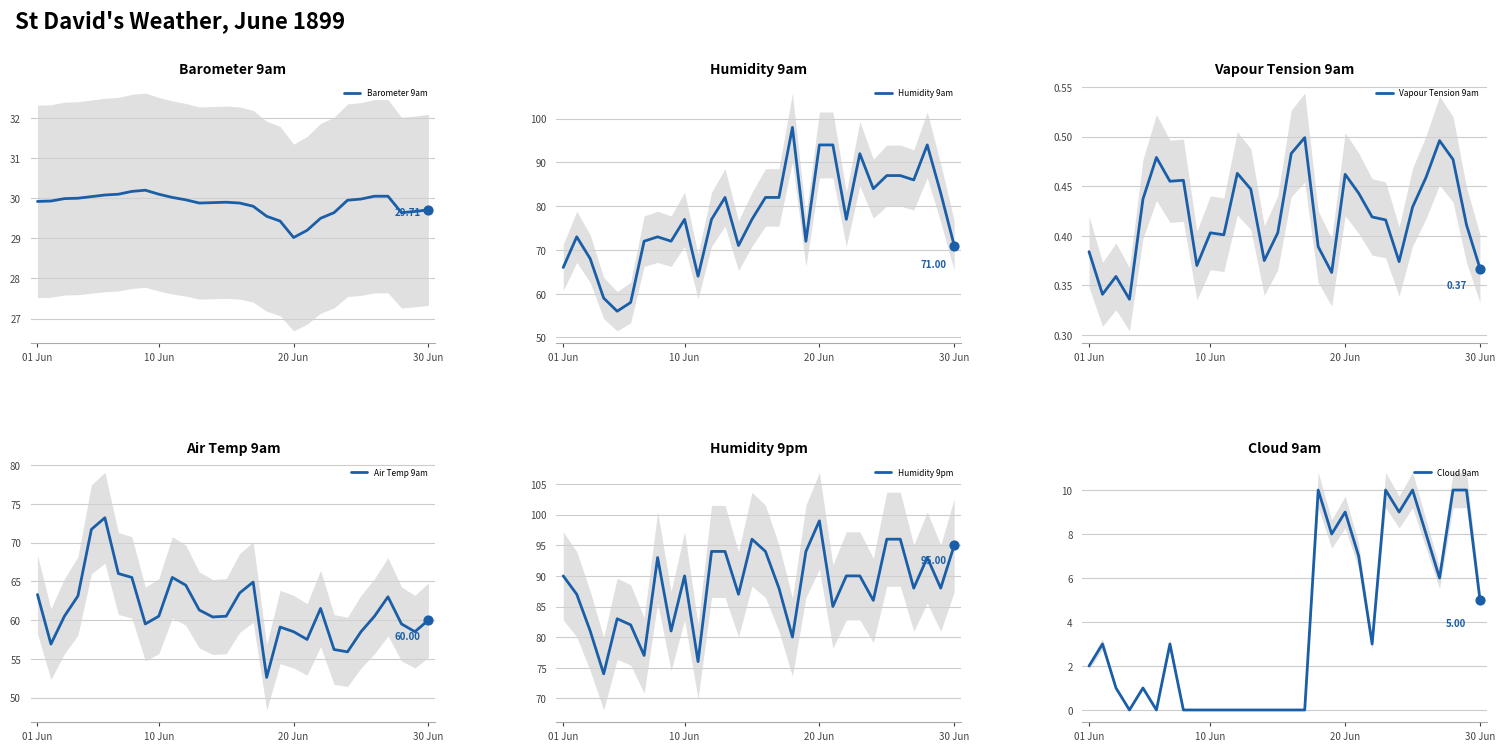

Which series has the largest total across all categories?

Humidity 9pm